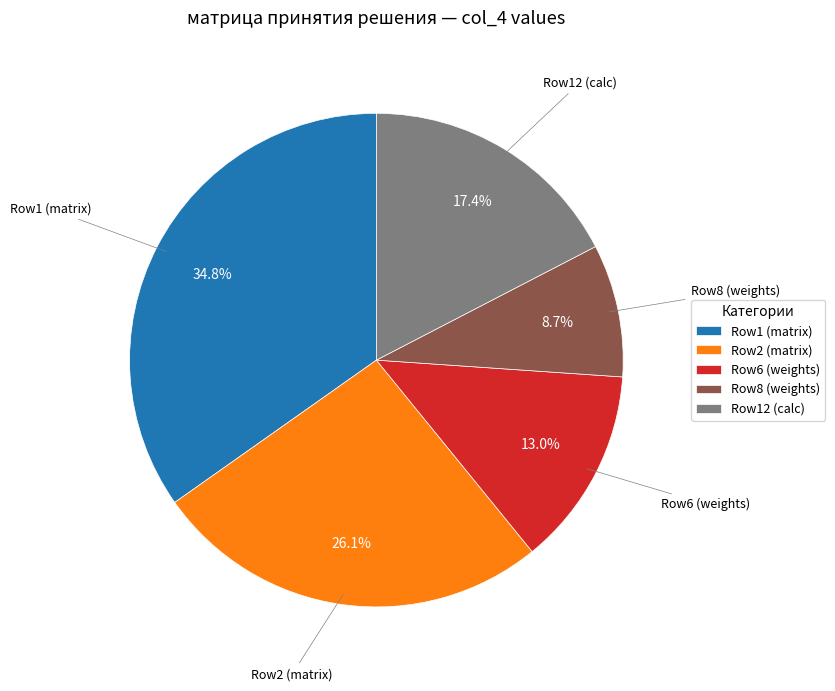

Which has a higher value, Row2 (matrix) or Row12 (calc)?

Row2 (matrix)